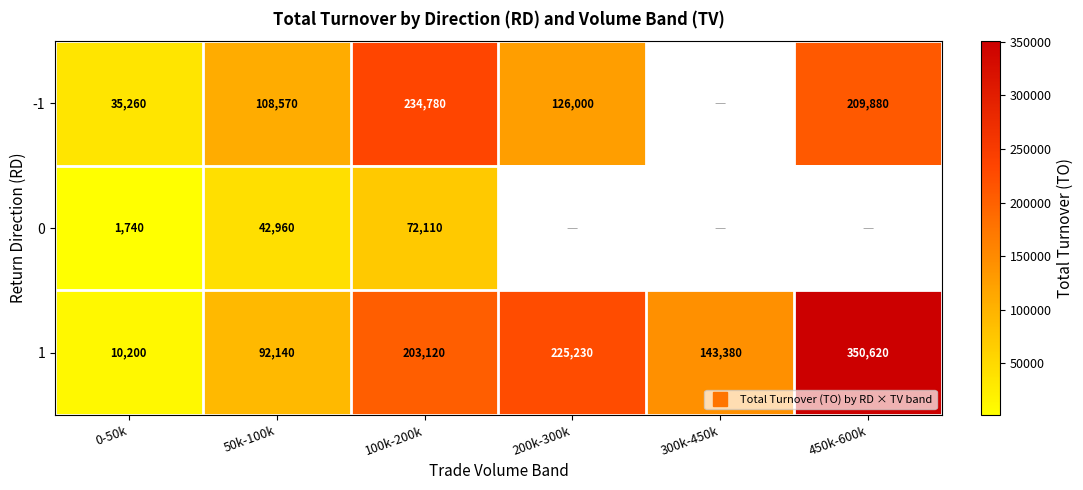

How many data points in -1 are less than 234780?

4